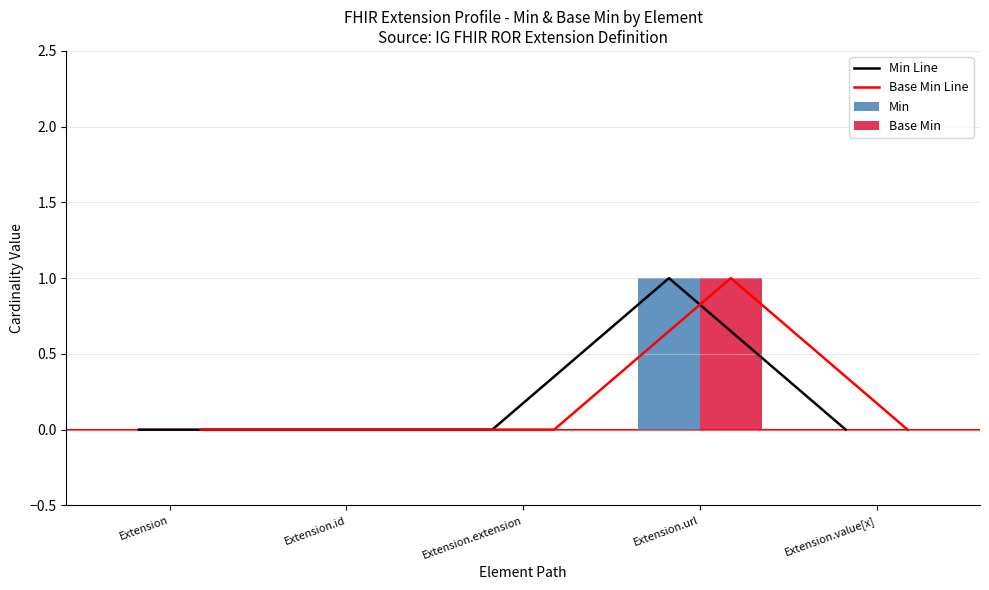

Count the number of data series in this chart.

4